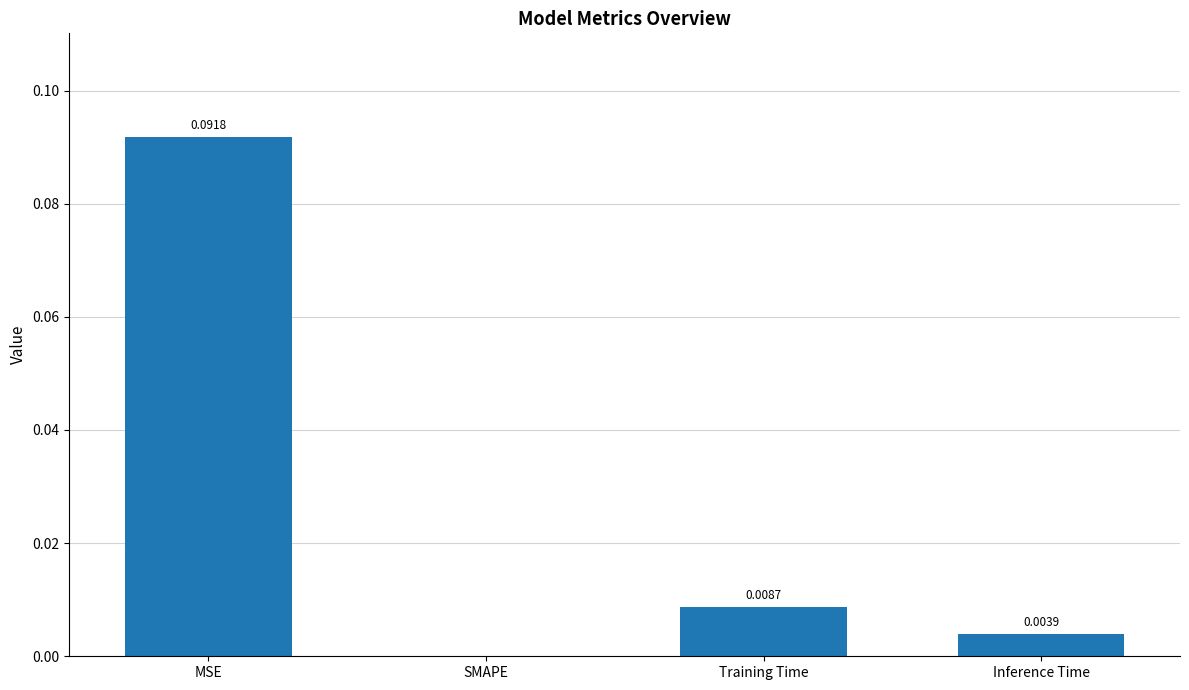

At which category does the chart reach its peak across all series?

MSE